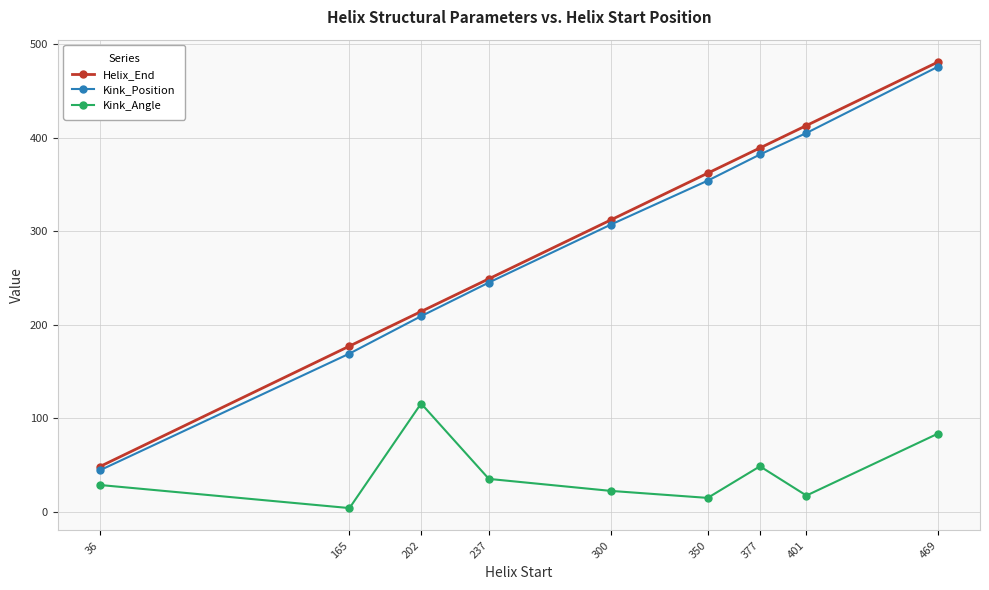

How many values in the Helix_End series are below 312?

4